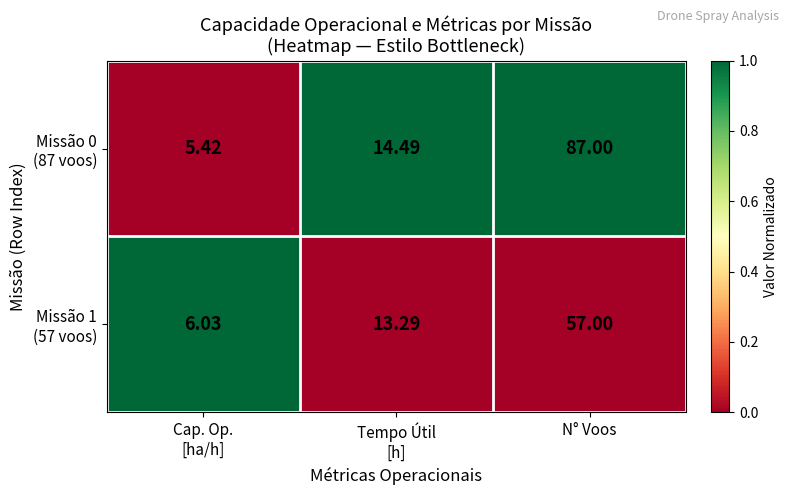

At which category does the chart reach its peak across all series?

N° Voos